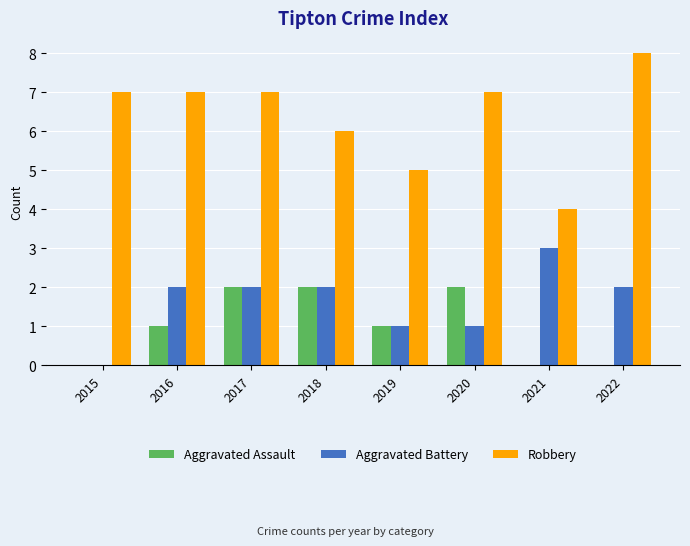

Between 2015 and 2016, which series saw the biggest shift?

Aggravated Battery